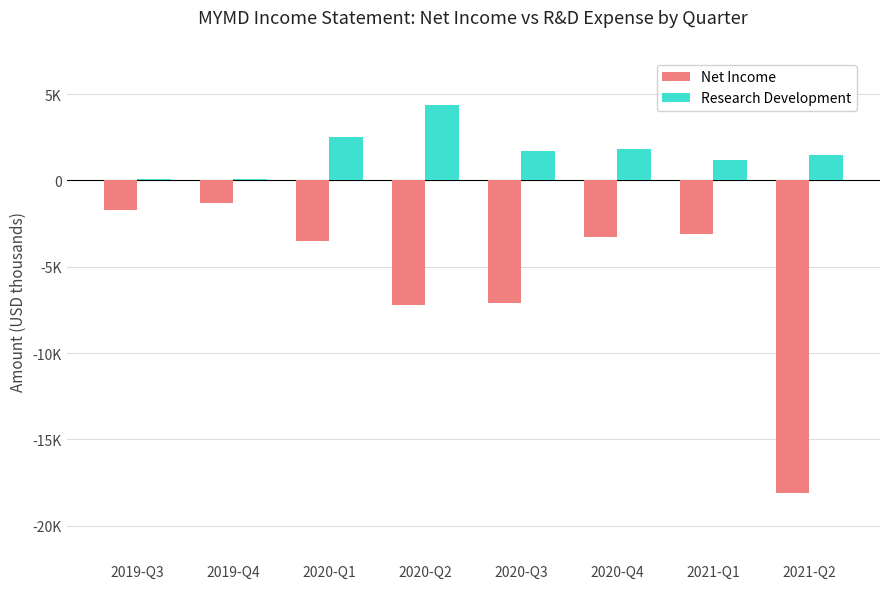

Does the chart contain stacked bars?

No